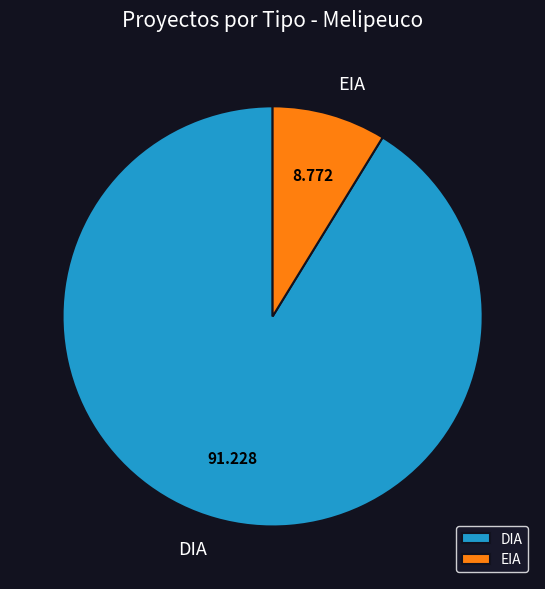

Which slice represents more than half of the pie?

DIA